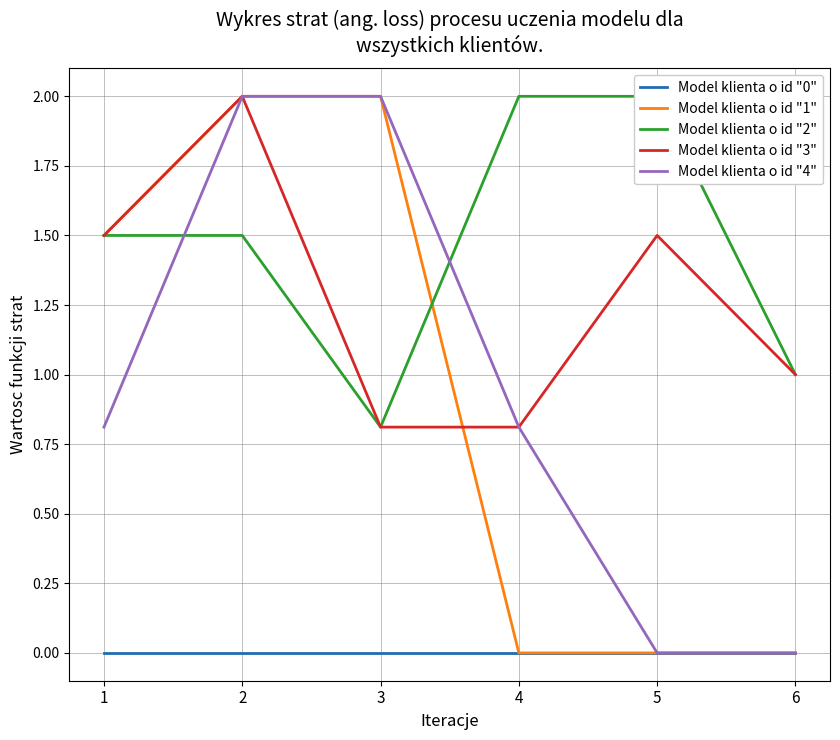

What is the sum of the Model klienta o id "1" values at 2 and 6?

2.0